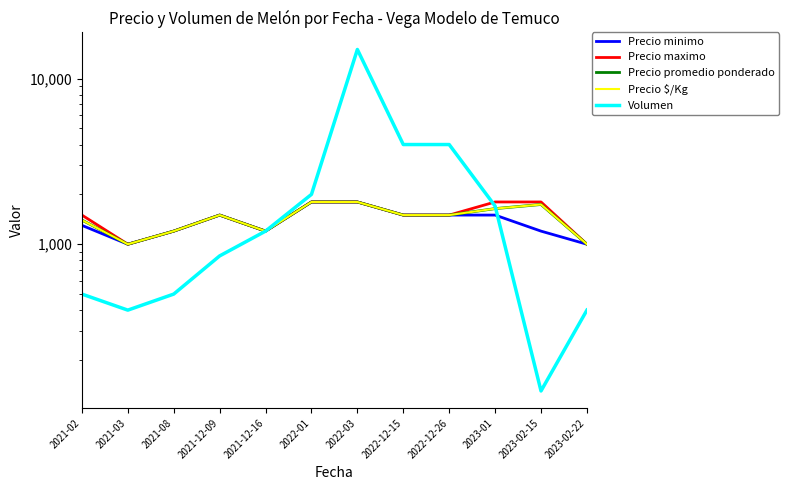

Does the chart have visible grid lines?

No